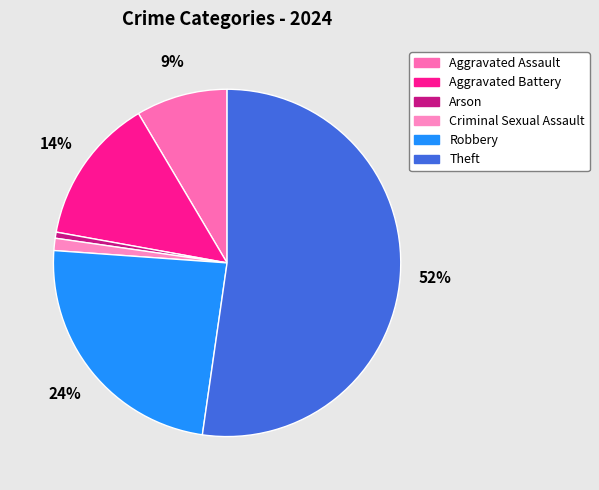

The Robbery slice represents 10% of the pie. True or false?

False